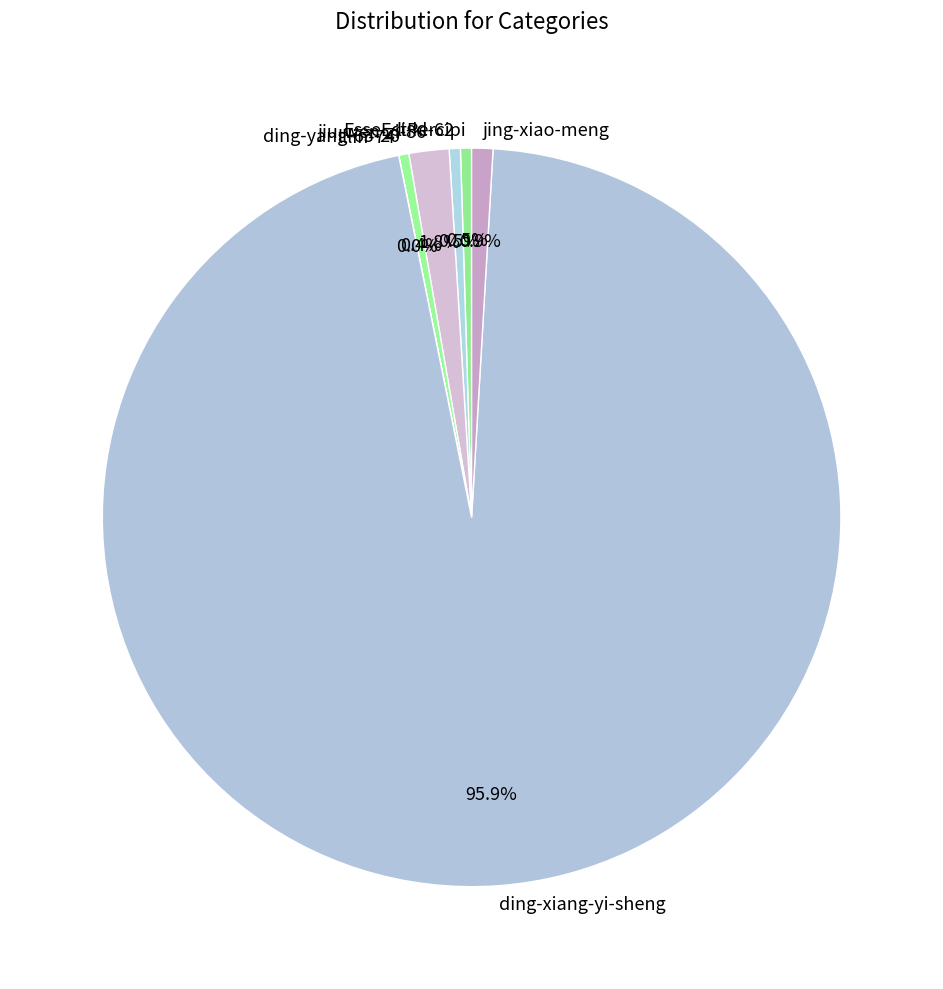

Approximately how many times larger is the value at jiu-wen-zi-86 compared to li-kl-62?

3.6